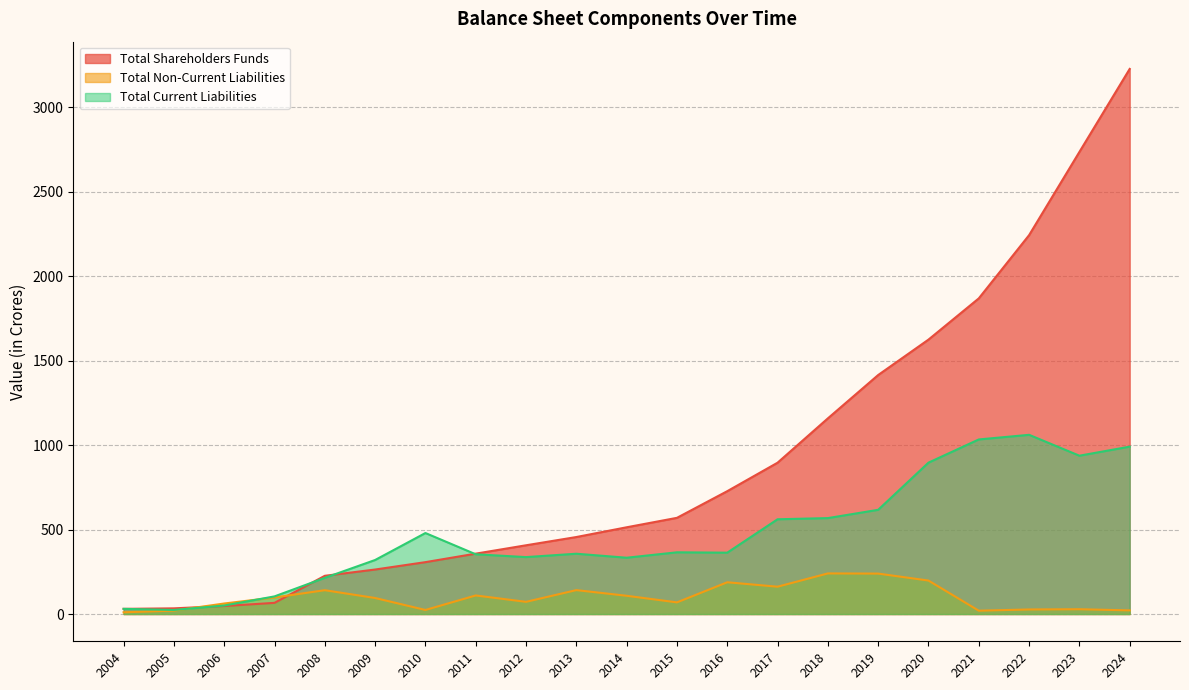

Which has a higher value, 2023 or 2022?

2023